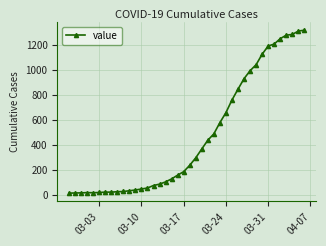

Is this an area chart (filled region under the line)?

No